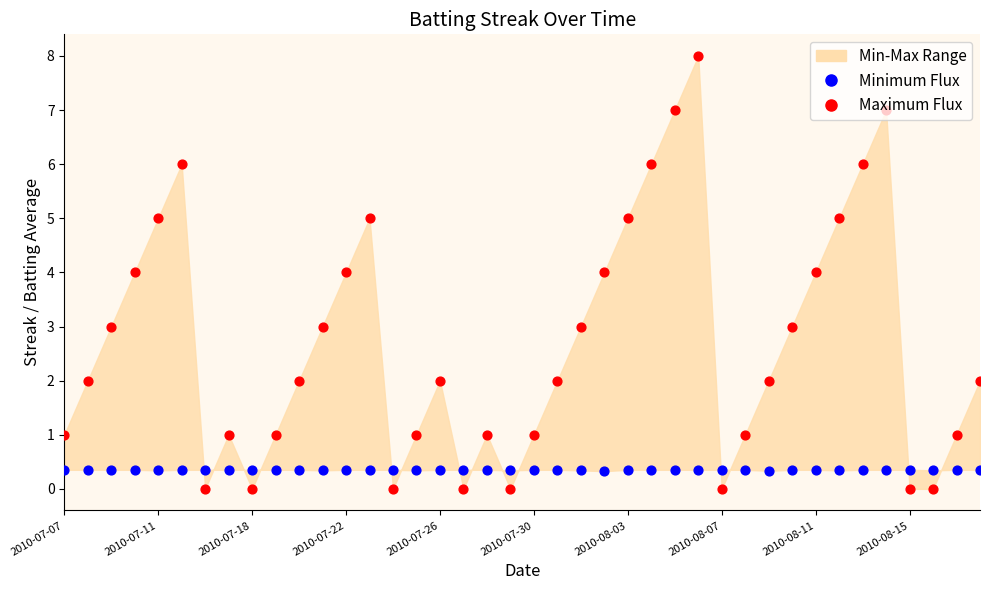

At how many categories does at least one series exceed 2?

18